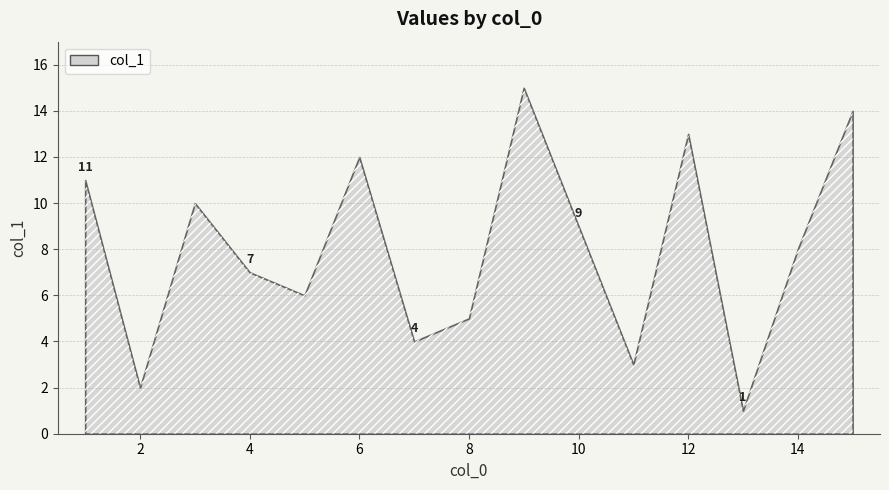

What is the ratio of the value at 5 to the value at 7?

1.5